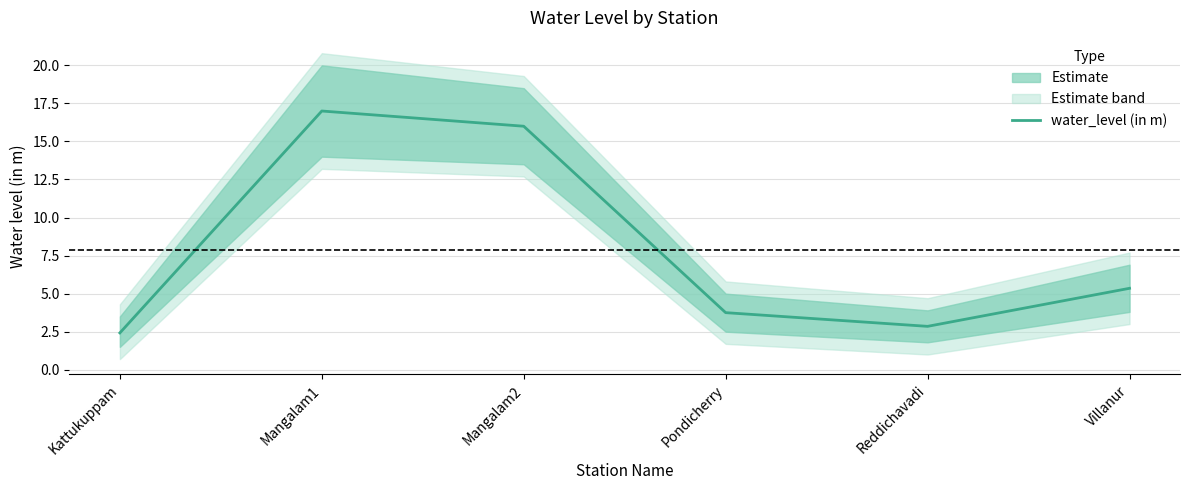

What is the smallest value displayed?

2.4